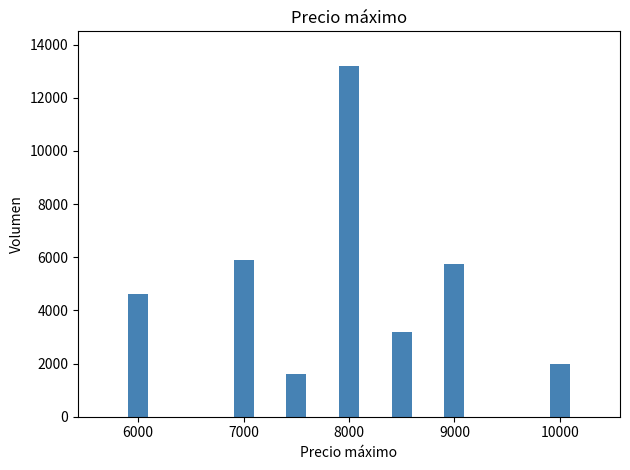

What is the minimum value shown in the chart?

1600